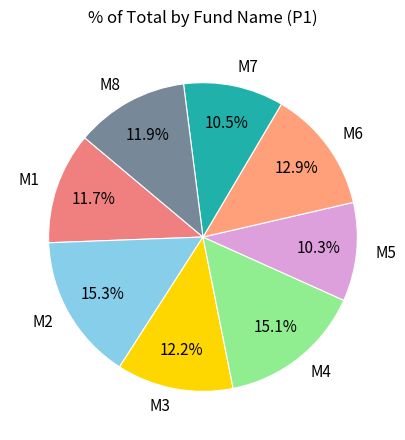

Does M4 account for over 50% of the chart?

No